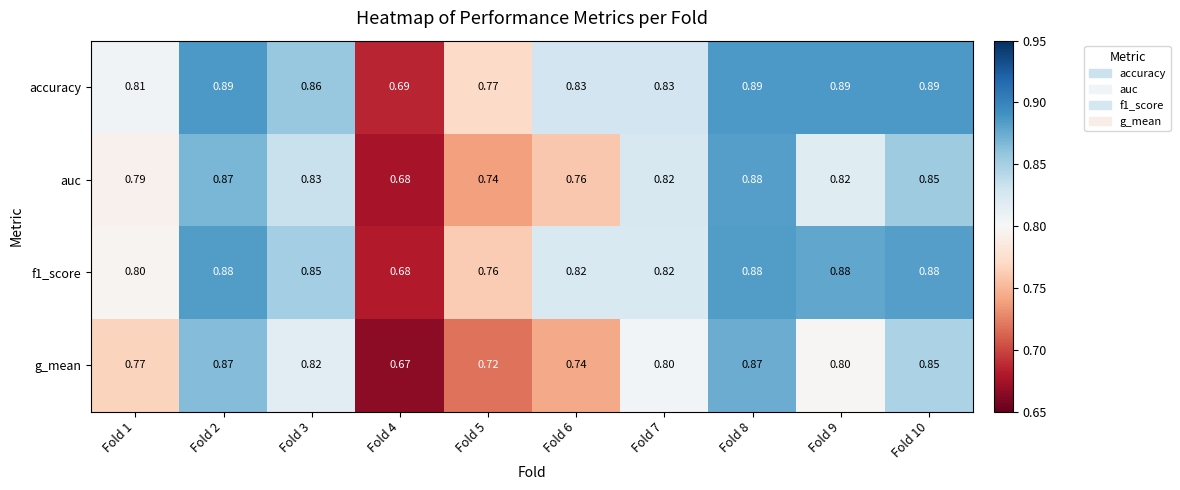

At which category is the sum across all series the highest?

Fold 8